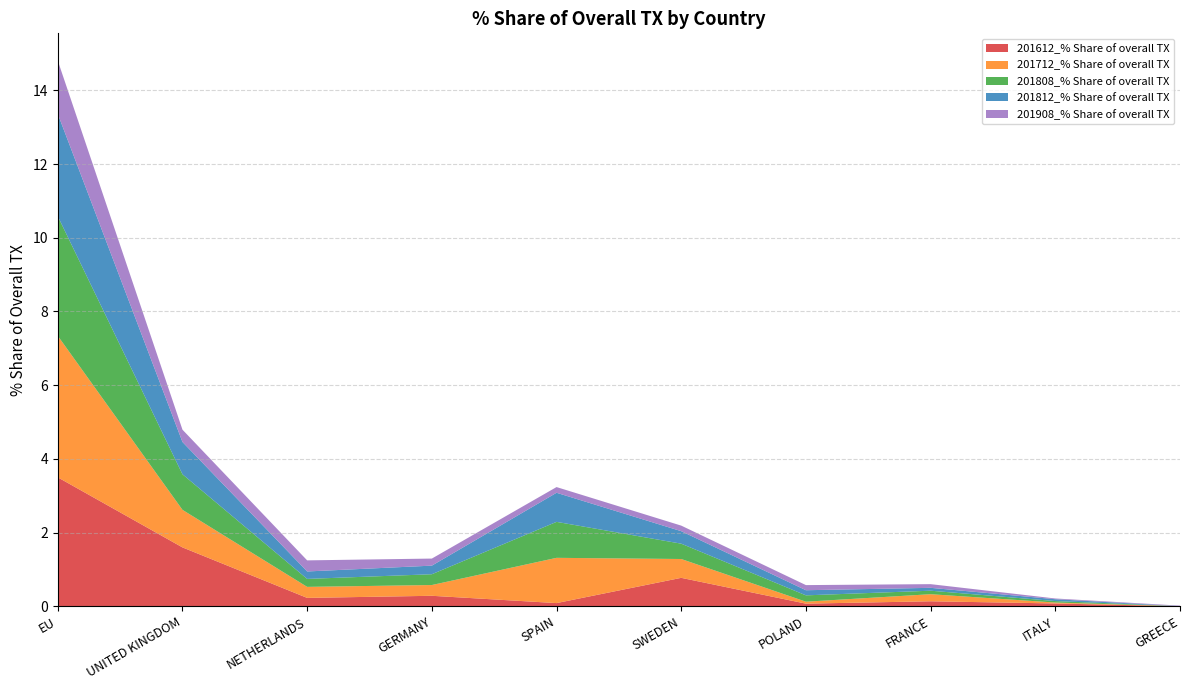

Reading right to left, transcribe all the data shown in this chart.

201612_% Share of overall TX: GREECE=0.0	ITALY=0.1	FRANCE=0.1	POLAND=0.1	SWEDEN=0.8	SPAIN=0.1	GERMANY=0.3	NETHERLANDS=0.2	UNITED KINGDOM=1.6	EU=3.5
201712_% Share of overall TX: GREECE=0.0	ITALY=0.0	FRANCE=0.2	POLAND=0.1	SWEDEN=0.5	SPAIN=1.2	GERMANY=0.3	NETHERLANDS=0.3	UNITED KINGDOM=1.0	EU=3.8
201808_% Share of overall TX: GREECE=0.0	ITALY=0.0	FRANCE=0.1	POLAND=0.2	SWEDEN=0.4	SPAIN=1.0	GERMANY=0.3	NETHERLANDS=0.2	UNITED KINGDOM=1.0	EU=3.2
201812_% Share of overall TX: GREECE=0.0	ITALY=0.1	FRANCE=0.1	POLAND=0.1	SWEDEN=0.3	SPAIN=0.8	GERMANY=0.2	NETHERLANDS=0.2	UNITED KINGDOM=0.9	EU=2.8
201908_% Share of overall TX: GREECE=0.0	ITALY=0.0	FRANCE=0.1	POLAND=0.1	SWEDEN=0.2	SPAIN=0.2	GERMANY=0.2	NETHERLANDS=0.3	UNITED KINGDOM=0.3	EU=1.4